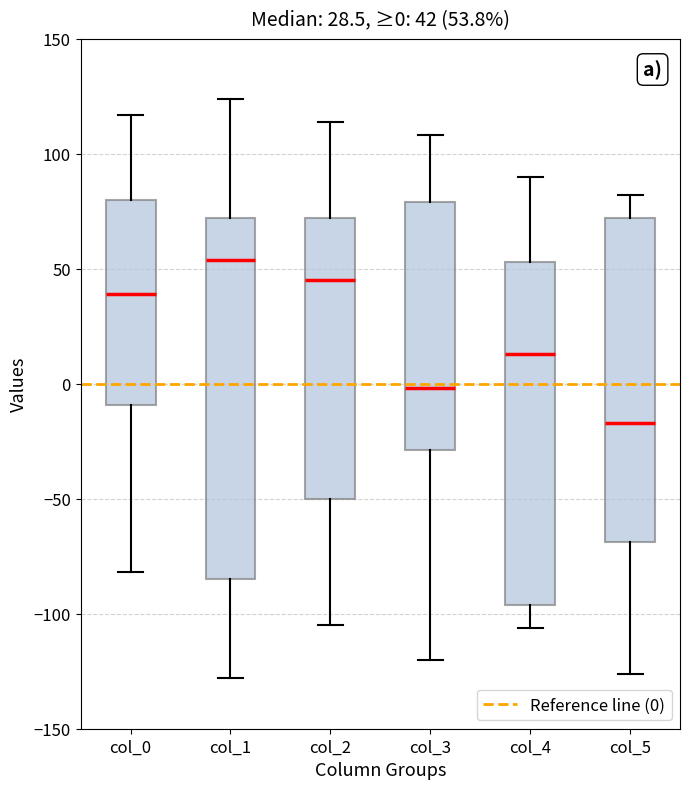

Which box's median line is the lowest?

col_5